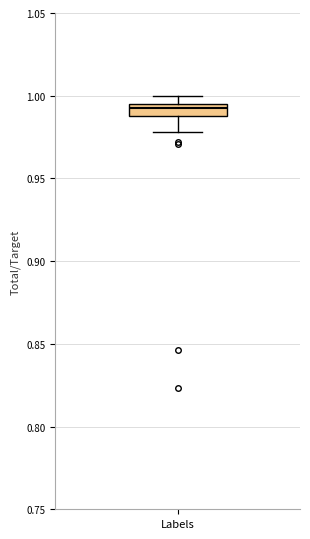

Where is the upper edge of the box for Labels on the y-axis? The values are not printed on the chart, so give them approximately, as read against the axis.

0.995